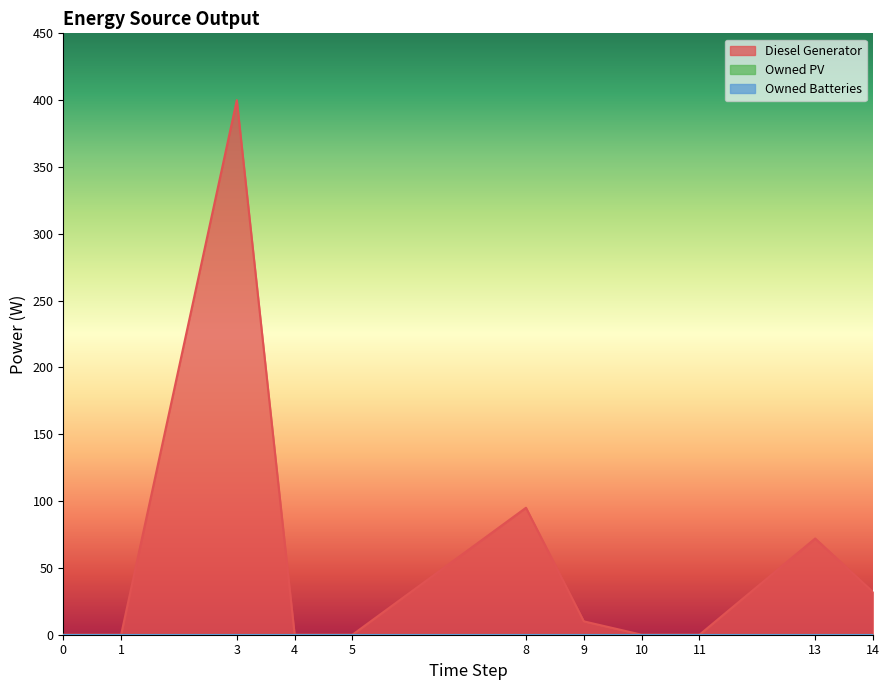

True or false: Owned Batteries and Diesel Generator cross at least once.

False